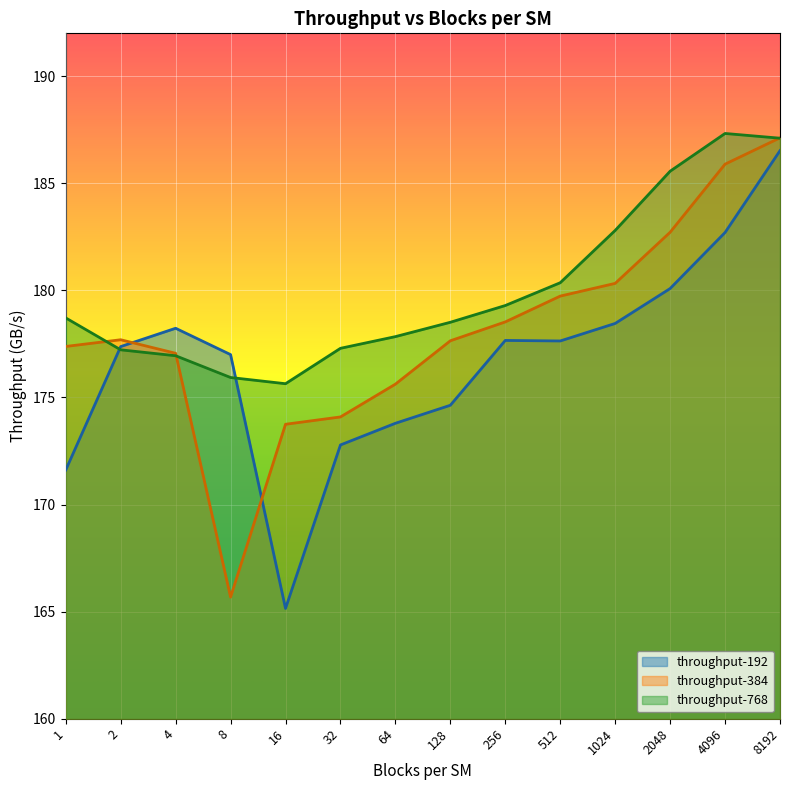

What are all the series names shown in the legend?

throughput-192, throughput-384, throughput-768